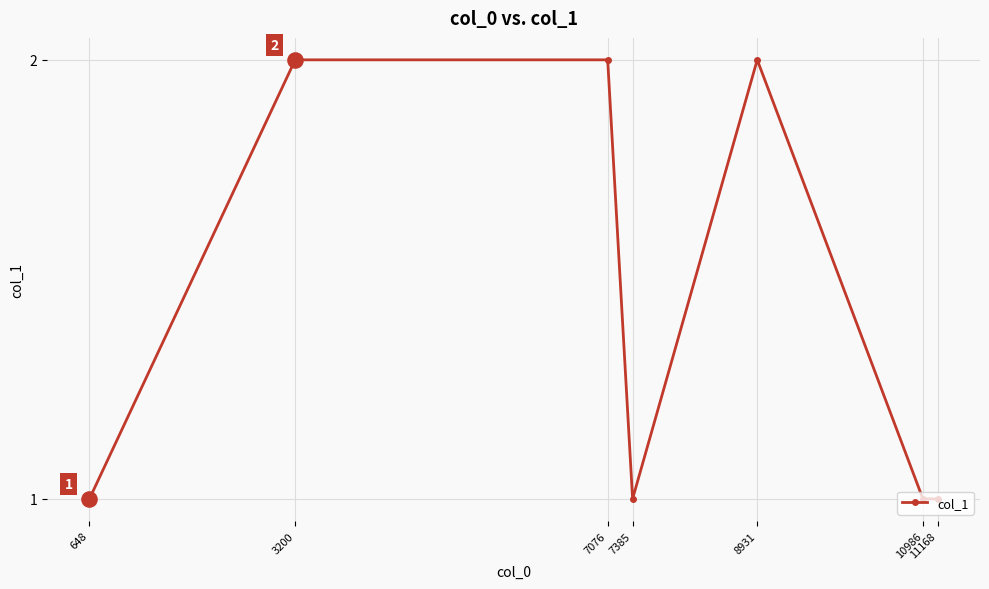

What is the change in value from 3200 to 7385?

-1